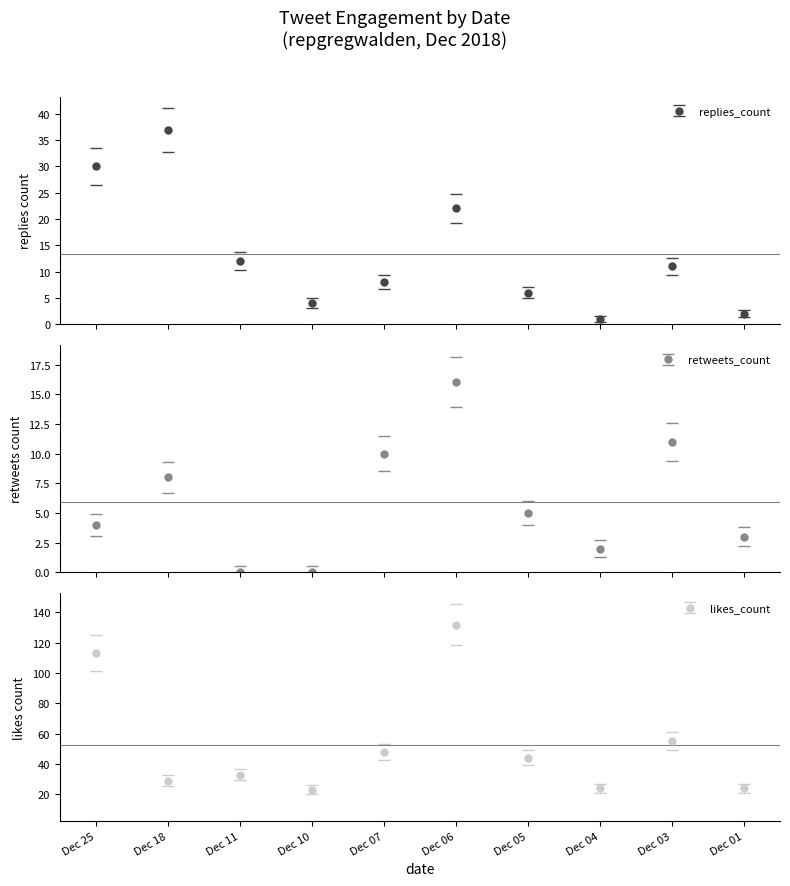

Does the chart contain stacked bars?

No